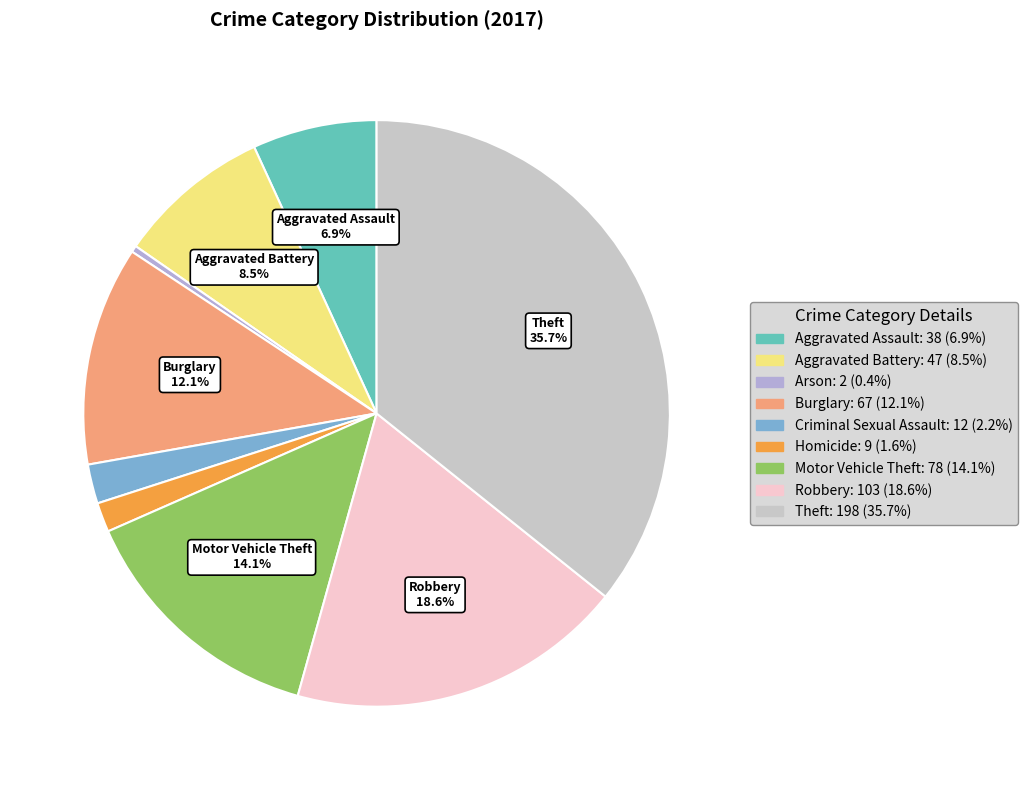

To the nearest percent, what is the difference between the Aggravated Battery and Criminal Sexual Assault slice percentages?

6%